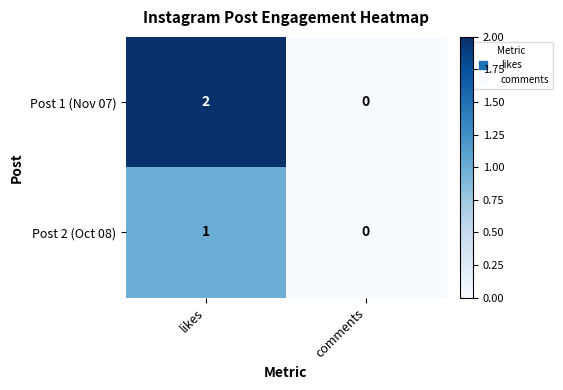

True or false: Post 1 (Nov 07) has a value of 0 at comments.

True